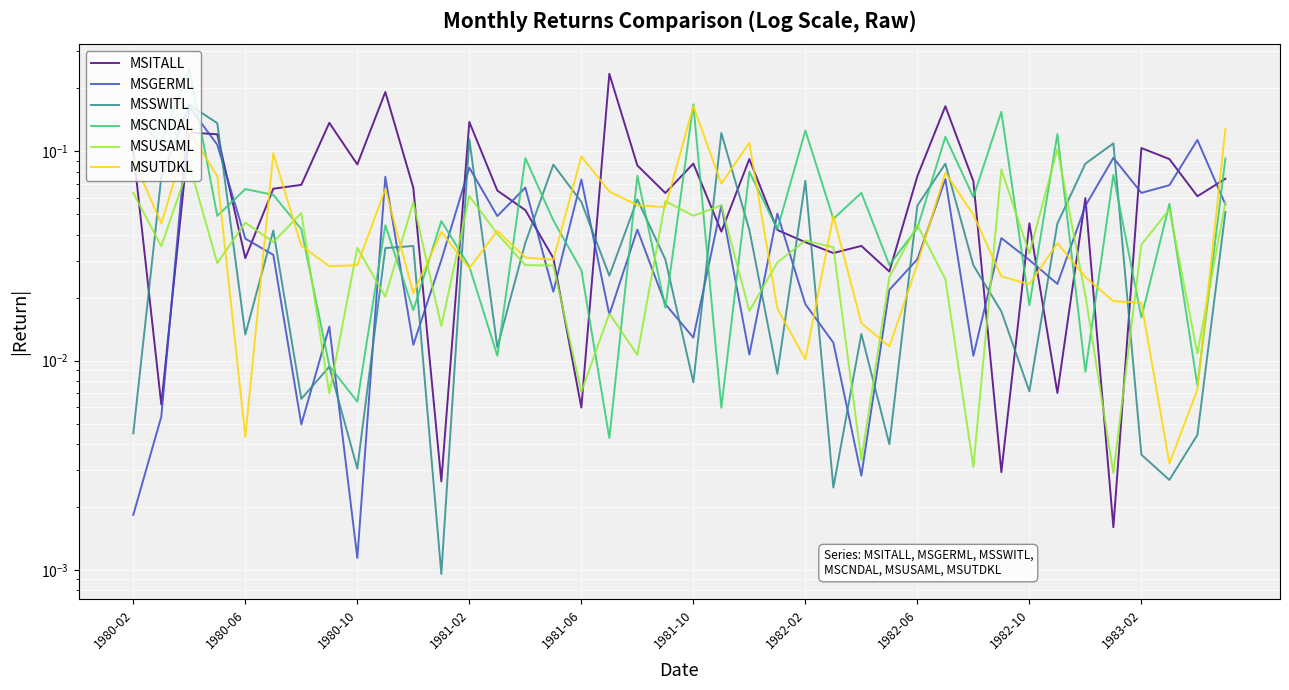

How many times do MSCNDAL and MSITALL cross each other?

18